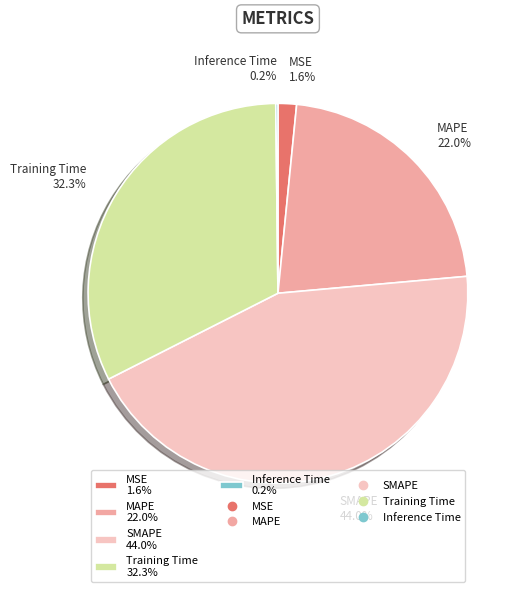

What percentage is NOT represented by MSE 1.6%?

98.4%